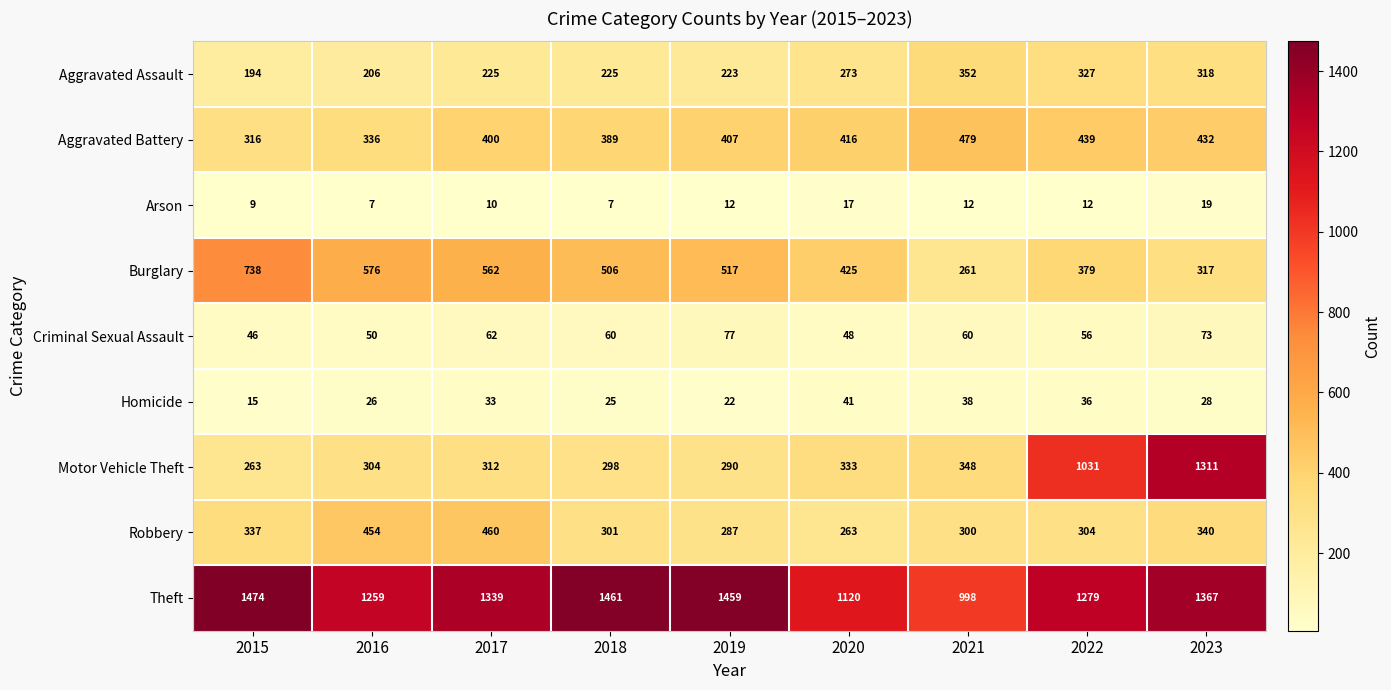

Between 2016 and 2023, which series saw the biggest shift?

Motor Vehicle Theft